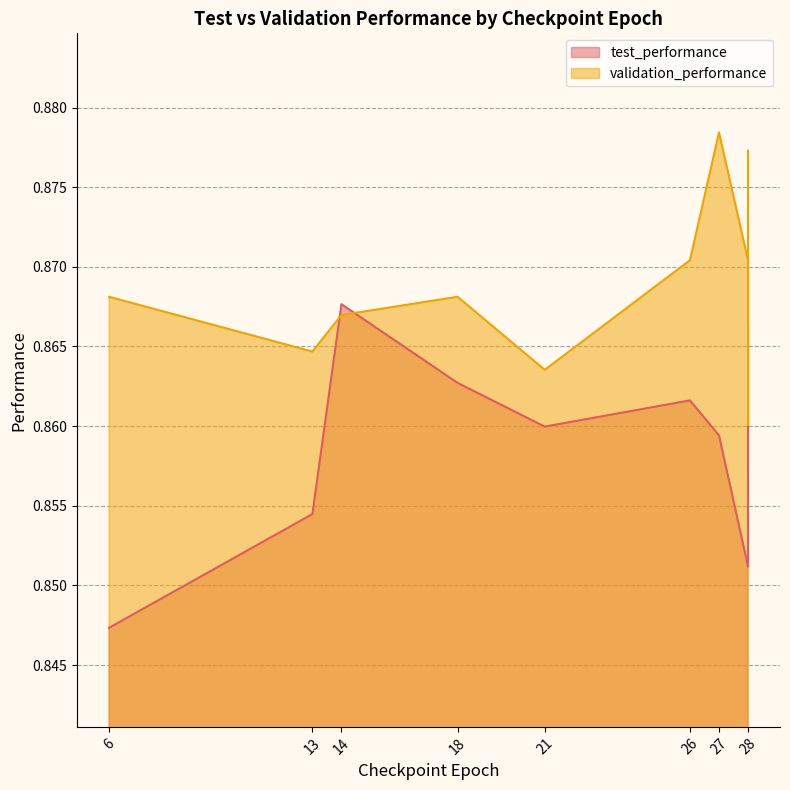

Which series has the largest range (max minus min)?

test_performance